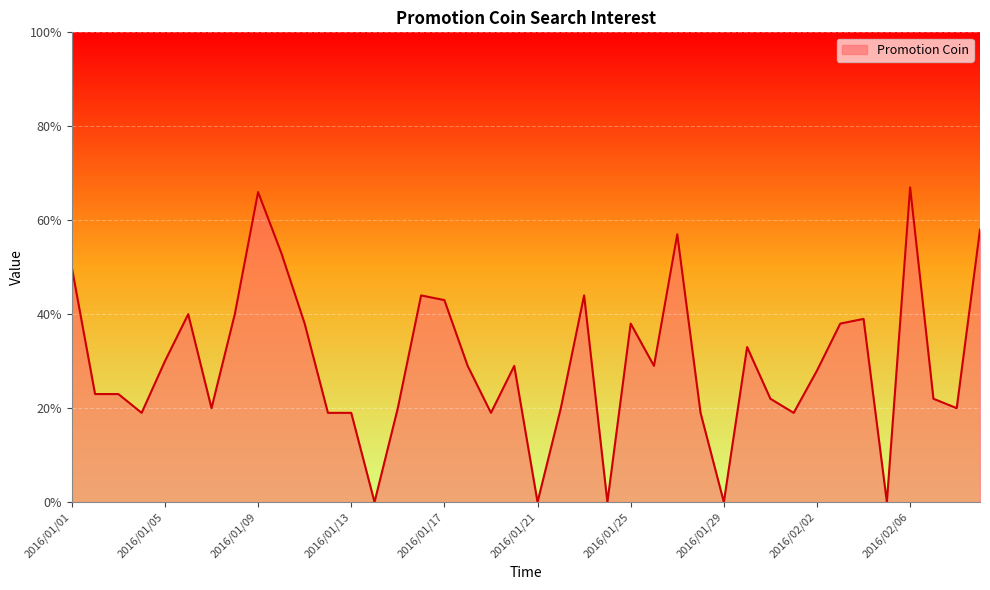

What is the maximum value shown in the chart?

67